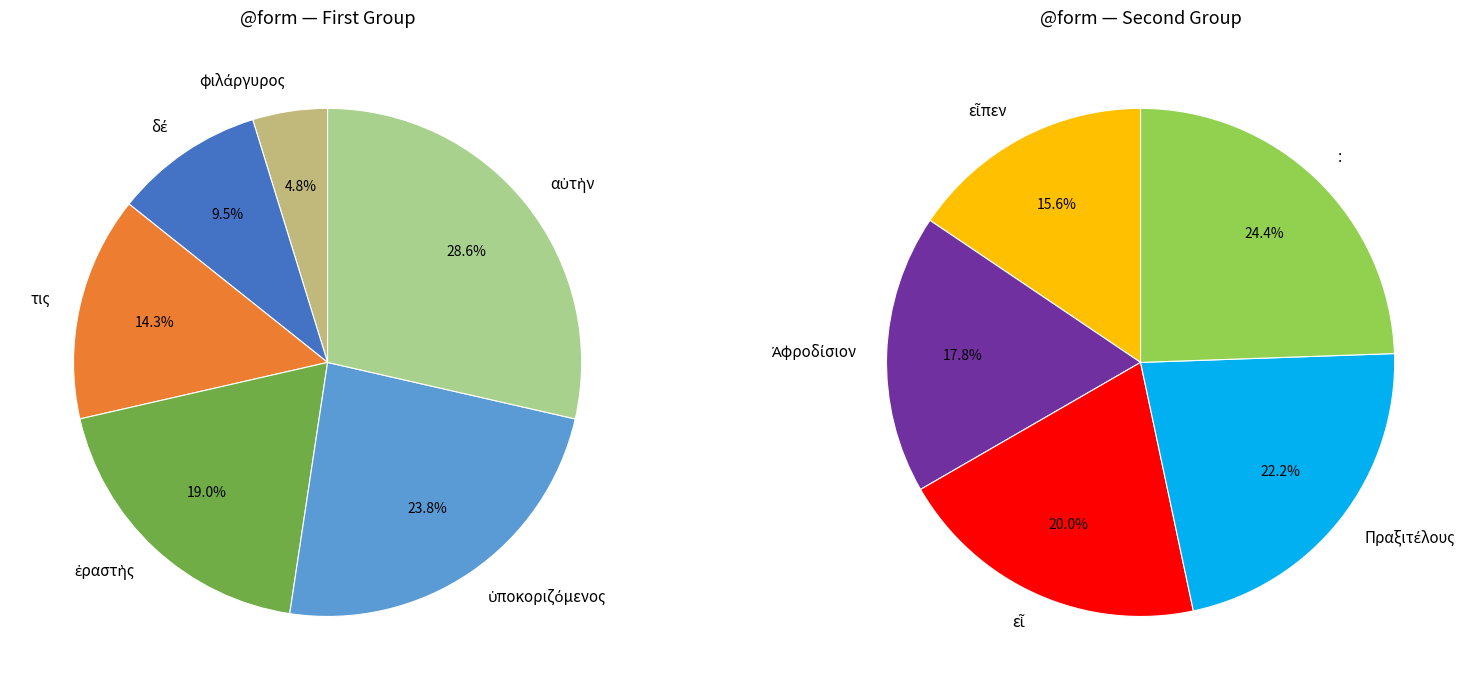

Which has a higher value, αὐτὴν or τις?

αὐτὴν